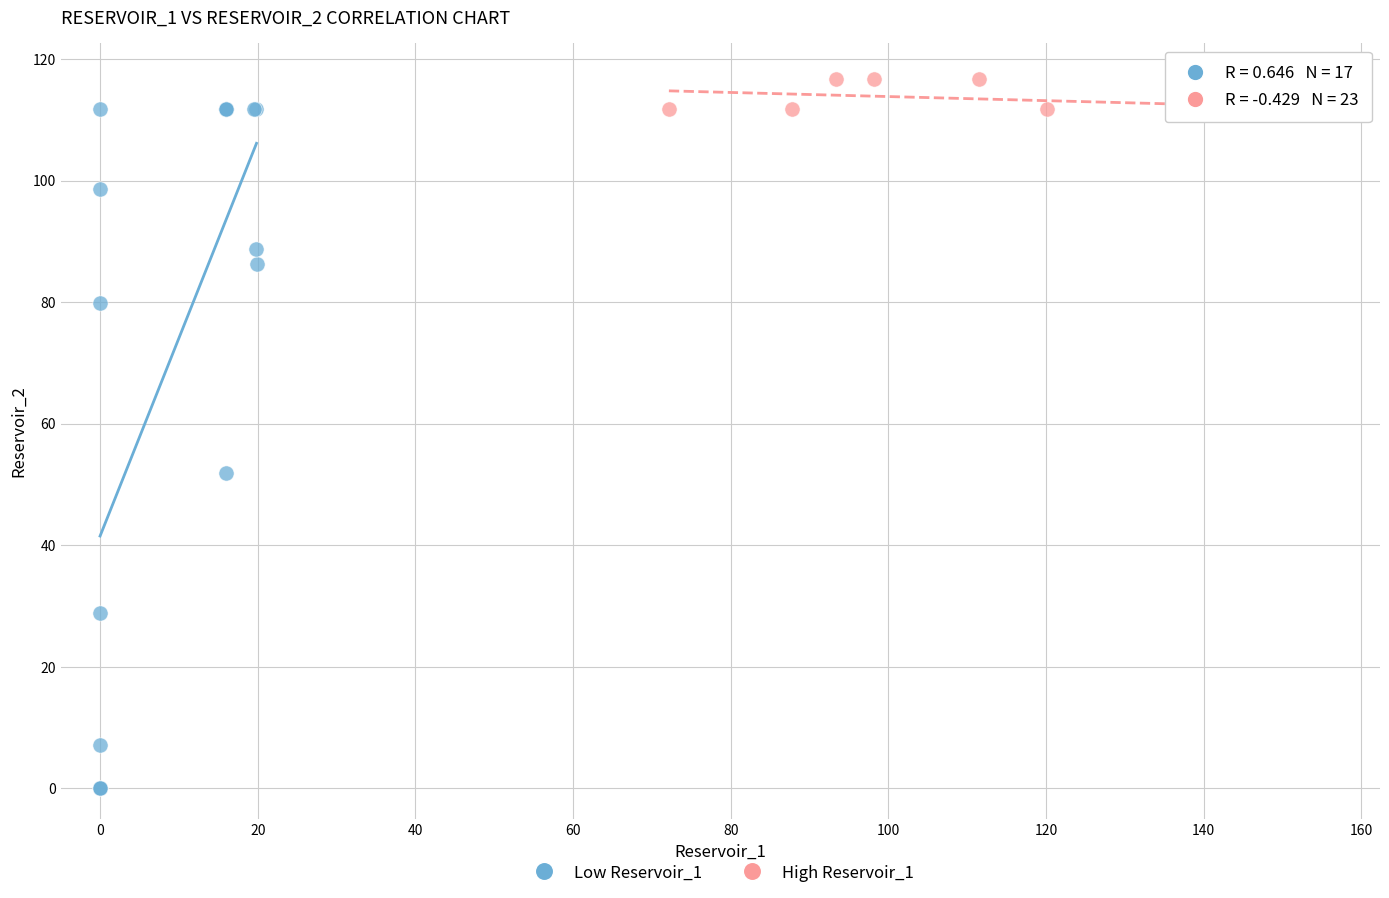

Which series has the widest spread of Y values?

Low Reservoir_1